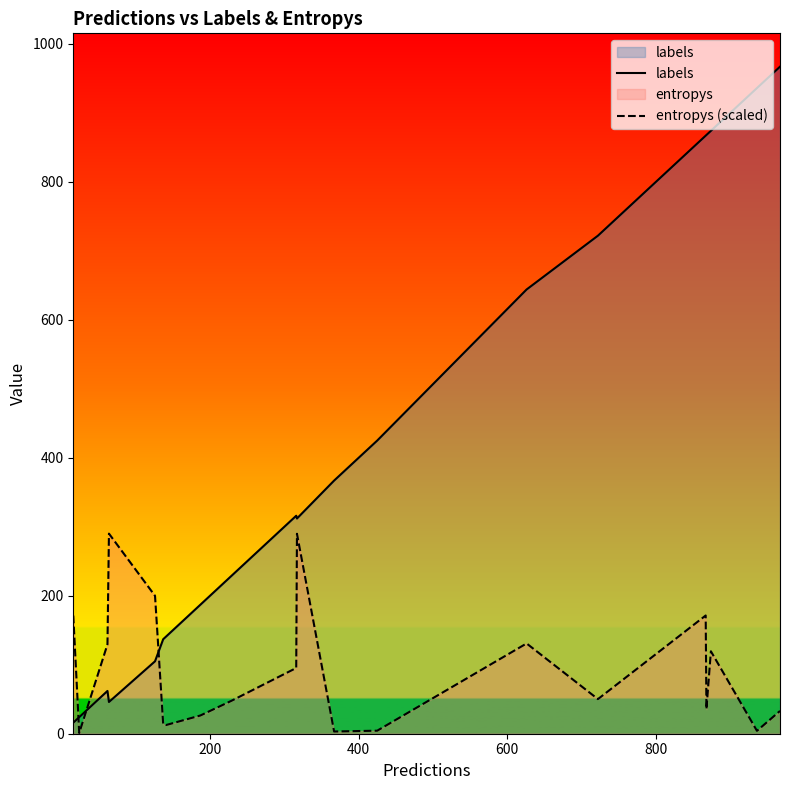

What is the difference between the maximum and minimum values in the entropys (scaled) series?

289.0